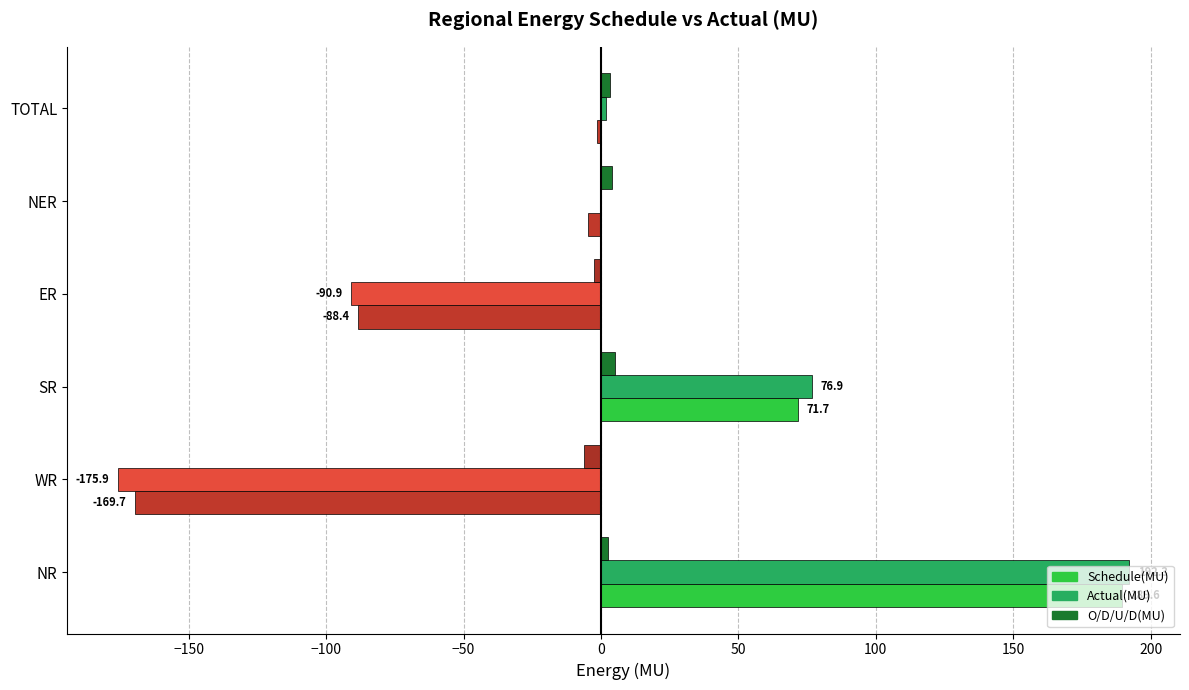

Is it true that Schedule(MU) equals 189.6 at NR?

True